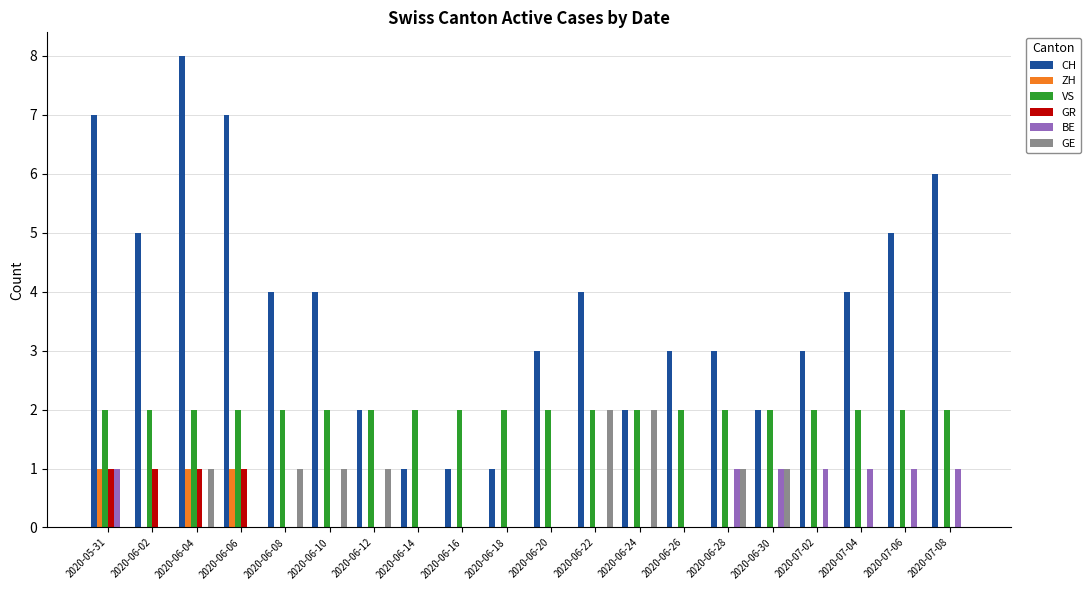

What is the total value across all series at 2020-06-26?

5